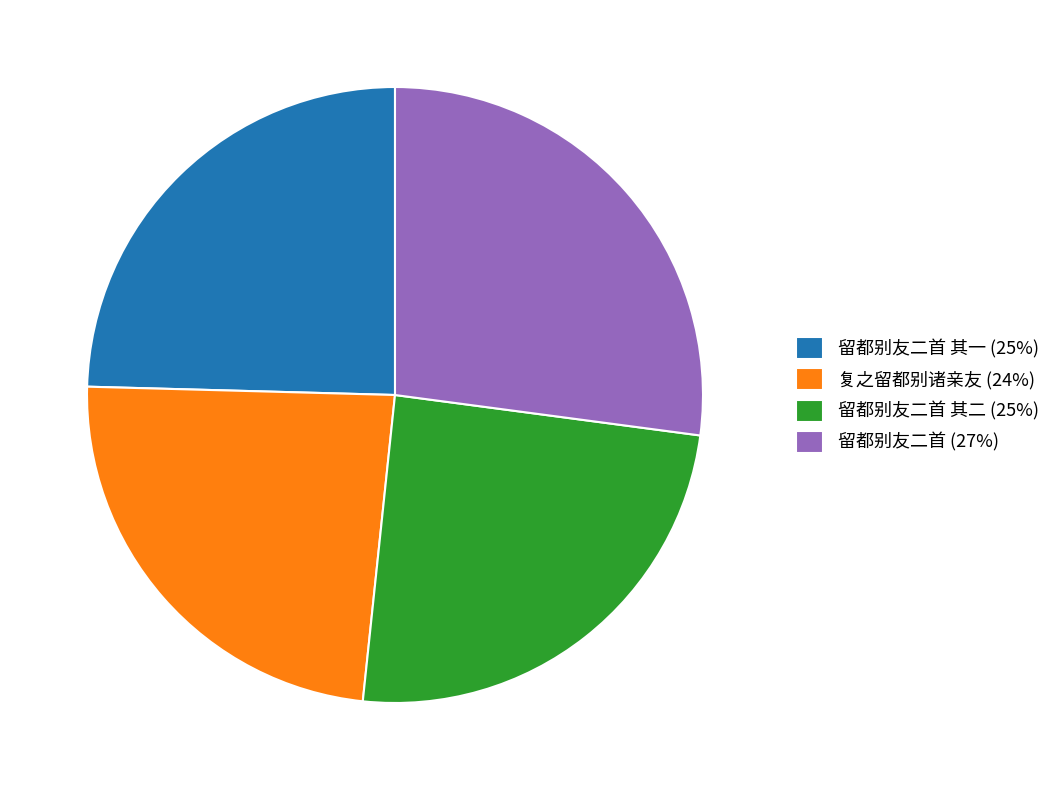

Do 留都别友二首 其一 (25%) and 留都别友二首 (27%) together represent more than half of the pie?

Yes